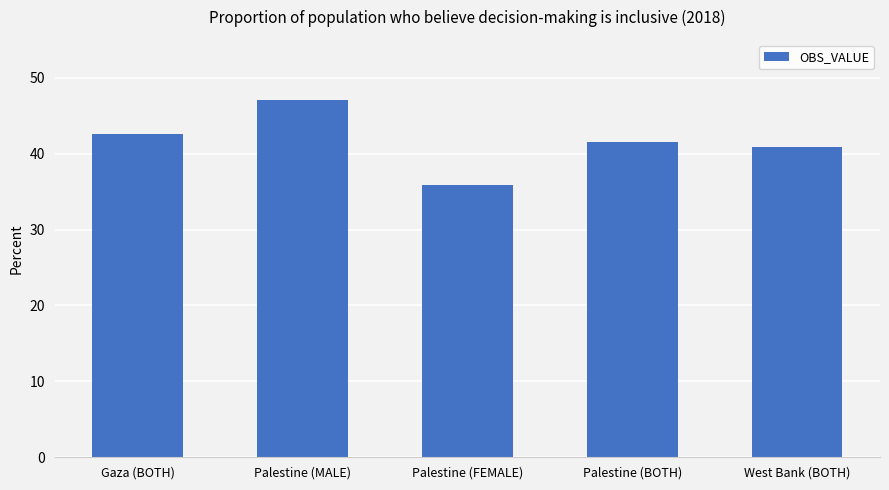

What is the difference between the maximum and second lowest values?

6.2